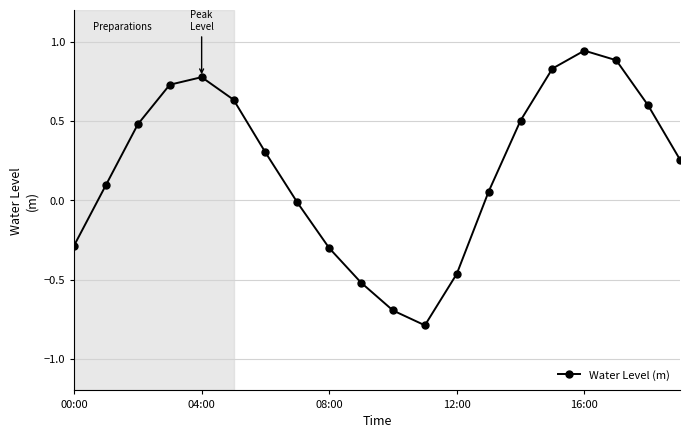

True or false: there are more than 2 points higher than both neighbors.

False